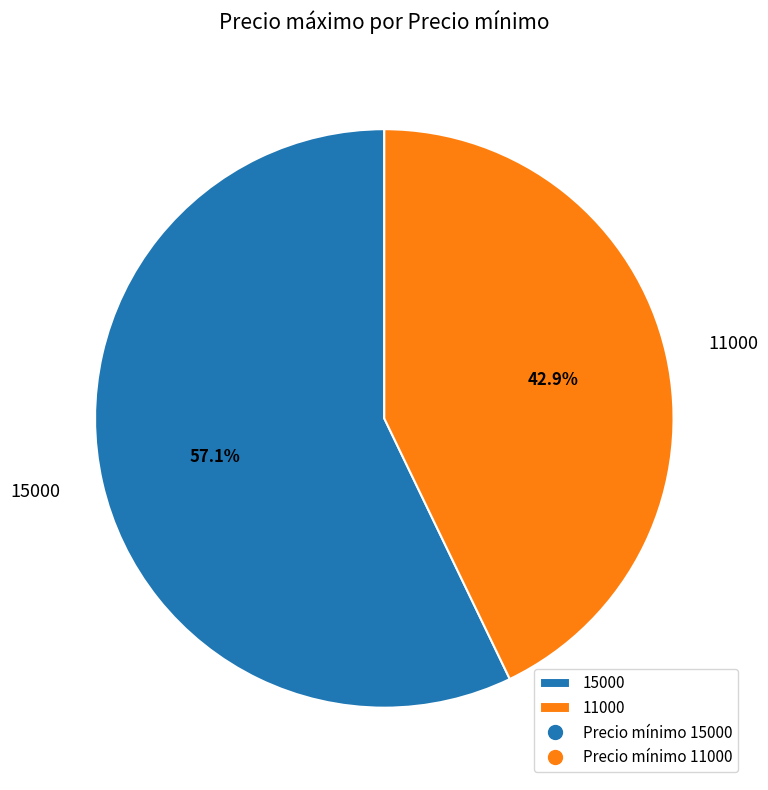

Is 15000 the majority of the pie?

Yes